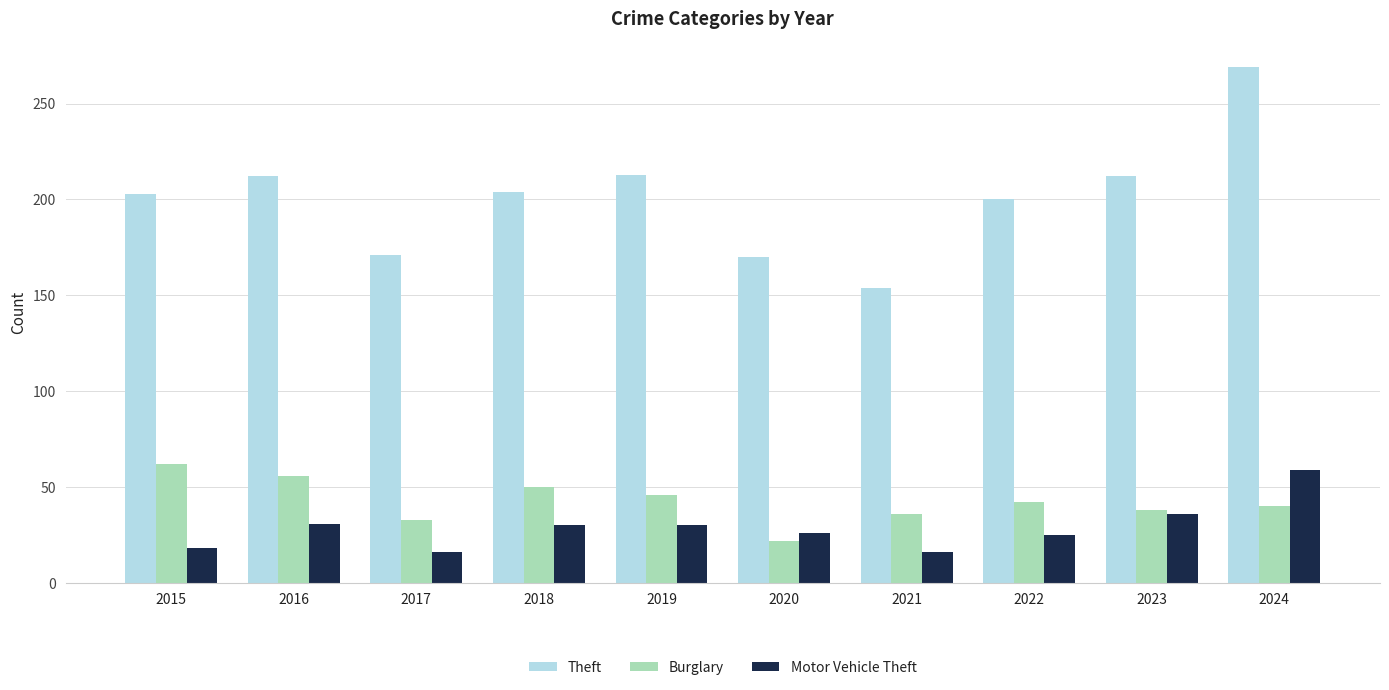

At which label does Theft reach its peak?

2024